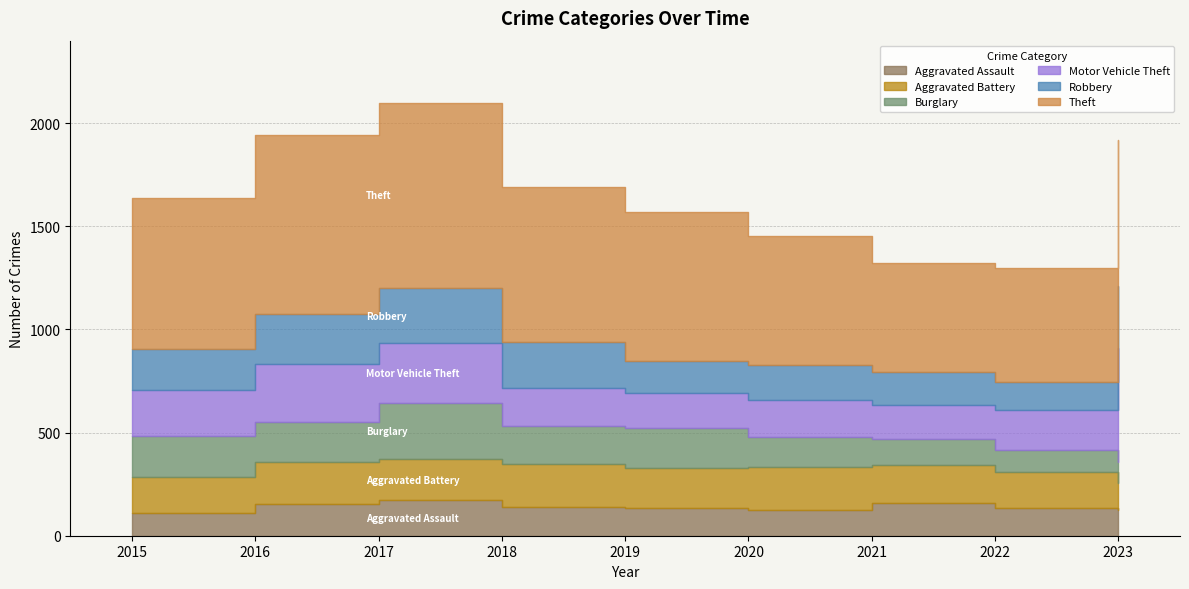

Reading right to left, list all the values displayed in this chart.

Aggravated Assault: 127	135	158	125	136	139	171	155	108
Aggravated Battery: 129	173	183	206	193	208	200	203	178
Burglary: 101	108	128	149	192	183	272	194	196
Motor Vehicle Theft: 554	193	165	180	171	184	292	280	226
Robbery: 298	137	160	170	153	227	265	244	197
Theft: 709	552	527	624	723	750	899	867	732